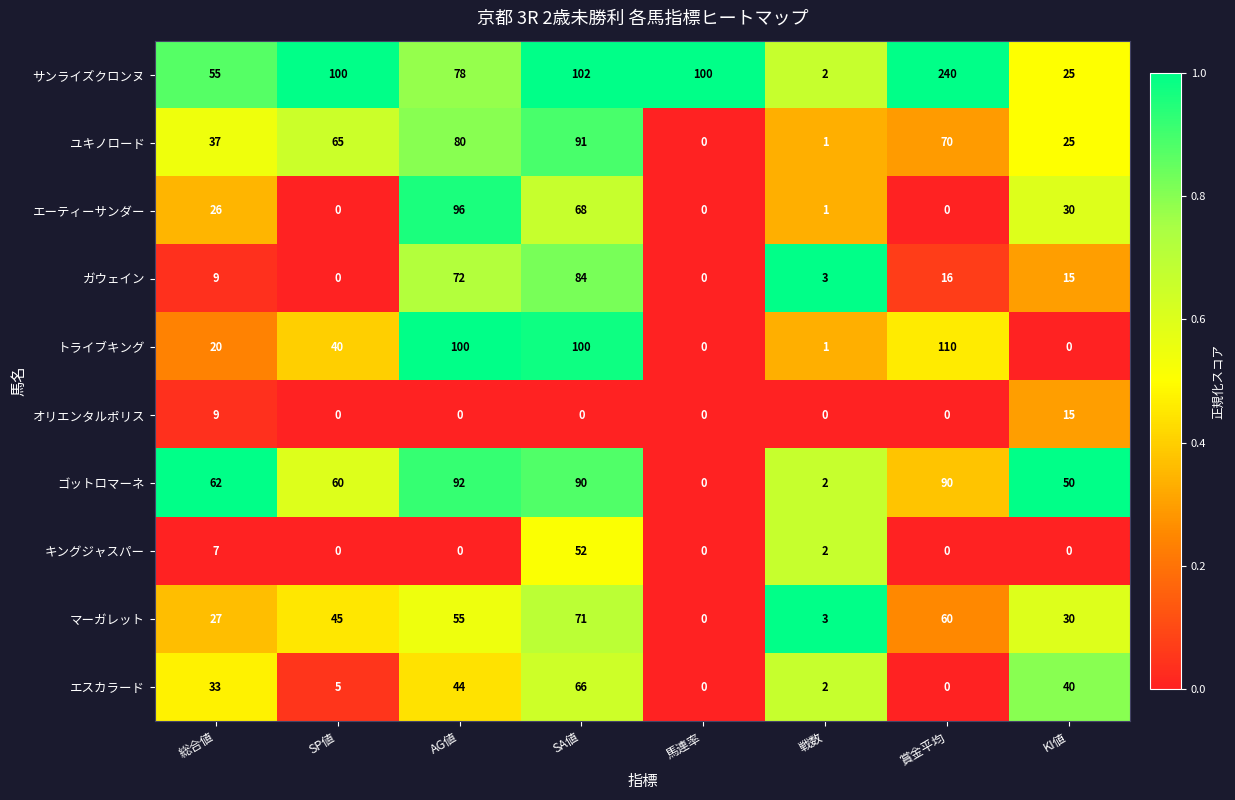

What is the difference between the highest and lowest values at SP値?

100